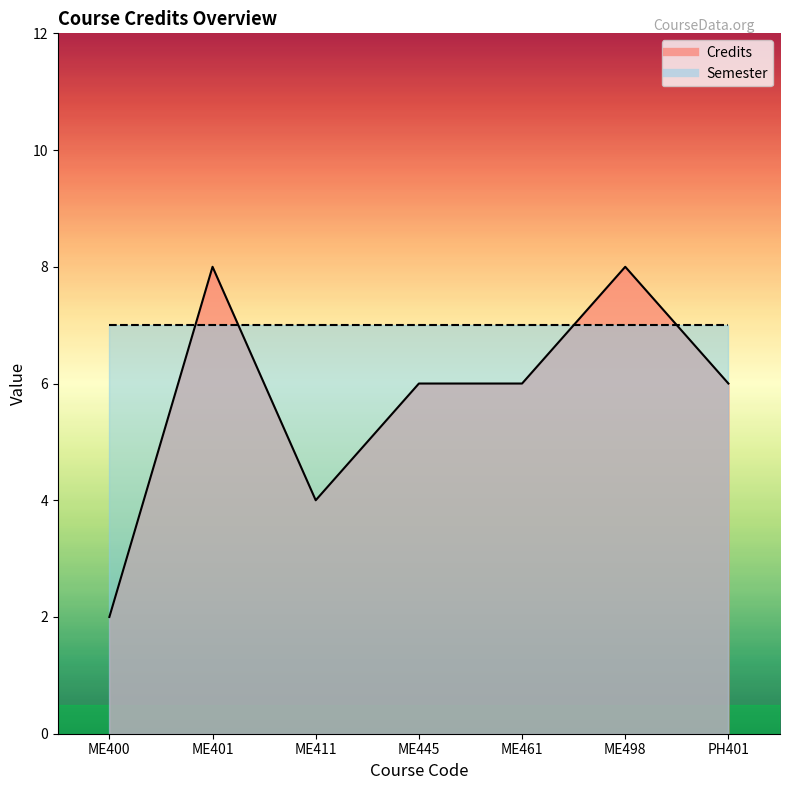

Which category has the lowest value across all series?

ME400